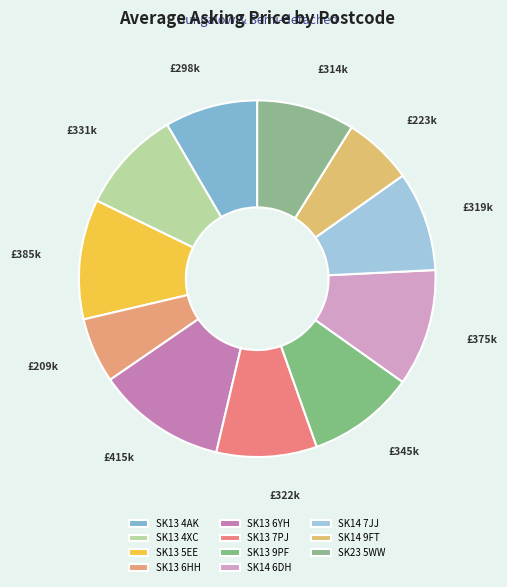

What is the change in value from SK13 6YH to SK13 7PJ?

-93000